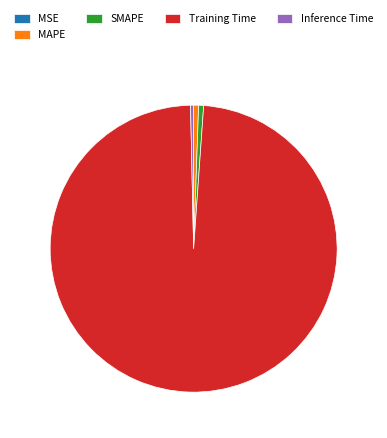

Which category has the biggest portion of the pie?

Training Time